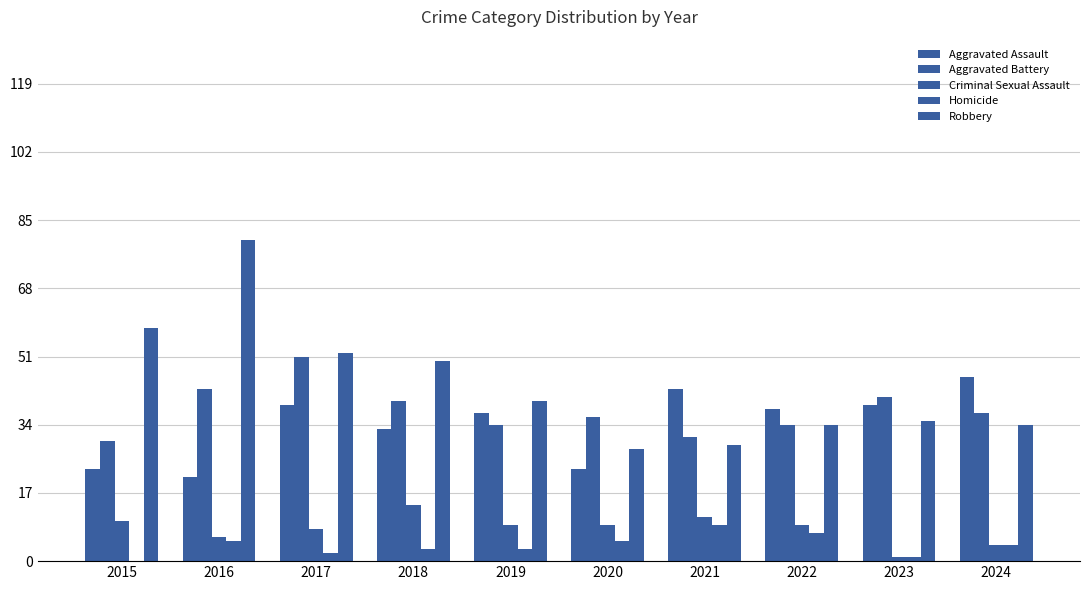

Reading left to right, extract all data points from this chart.

Aggravated Assault: 2015=23	2016=21	2017=39	2018=33	2019=37	2020=23	2021=43	2022=38	2023=39	2024=46
Aggravated Battery: 2015=30	2016=43	2017=51	2018=40	2019=34	2020=36	2021=31	2022=34	2023=41	2024=37
Criminal Sexual Assault: 2015=10	2016=6	2017=8	2018=14	2019=9	2020=9	2021=11	2022=9	2023=1	2024=4
Homicide: 2015=0	2016=5	2017=2	2018=3	2019=3	2020=5	2021=9	2022=7	2023=1	2024=4
Robbery: 2015=58	2016=80	2017=52	2018=50	2019=40	2020=28	2021=29	2022=34	2023=35	2024=34